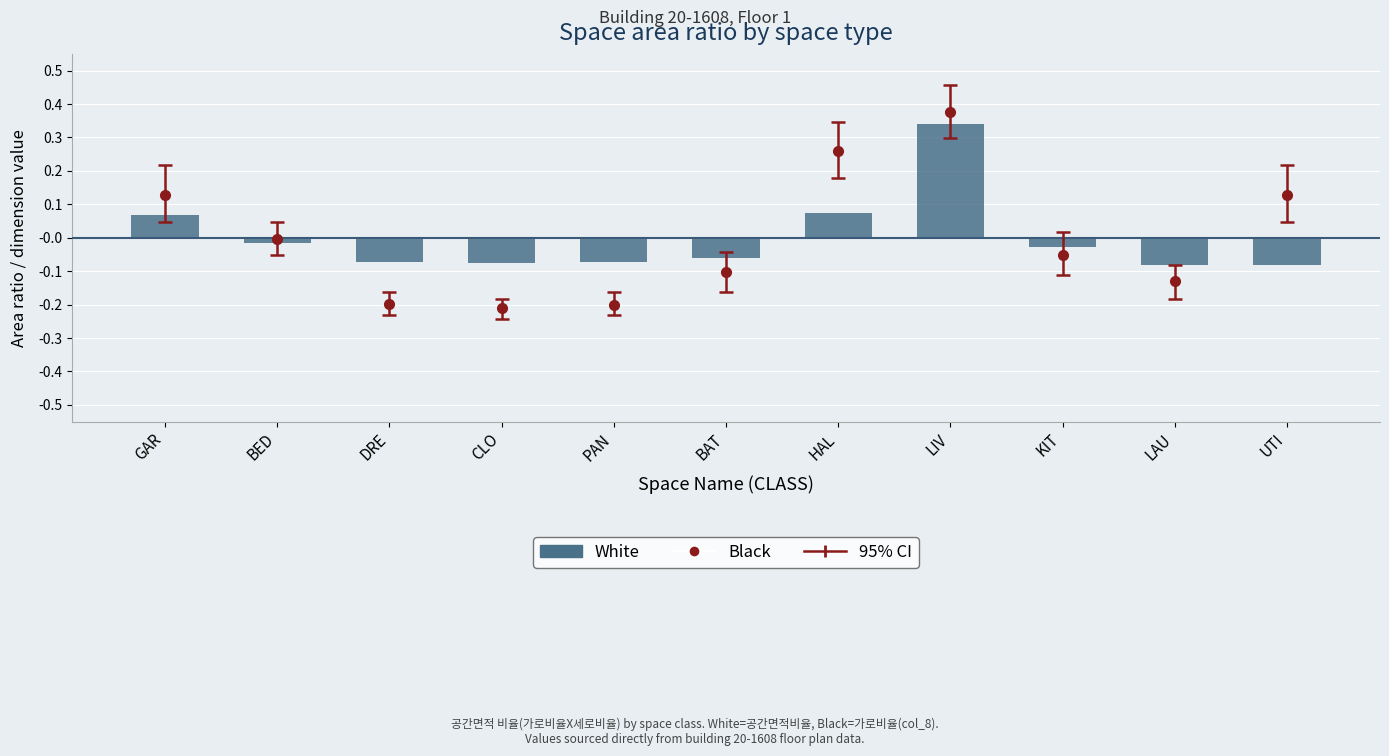

How many values exceed 0?

3